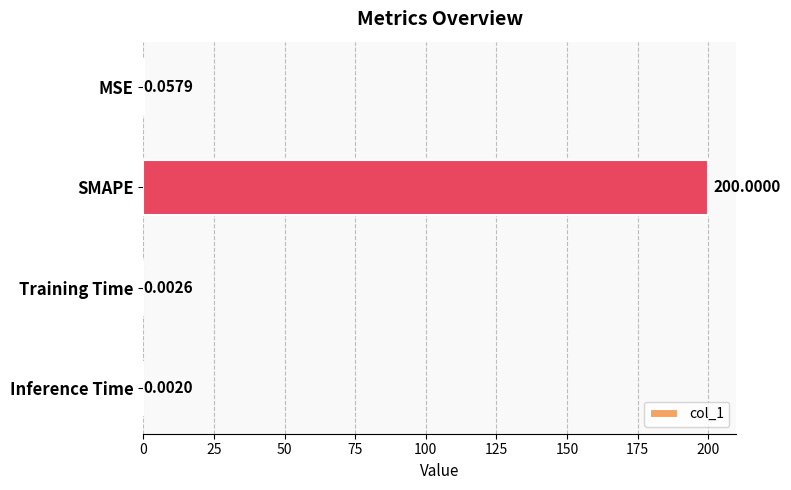

Between Training Time and MSE, which is larger?

MSE